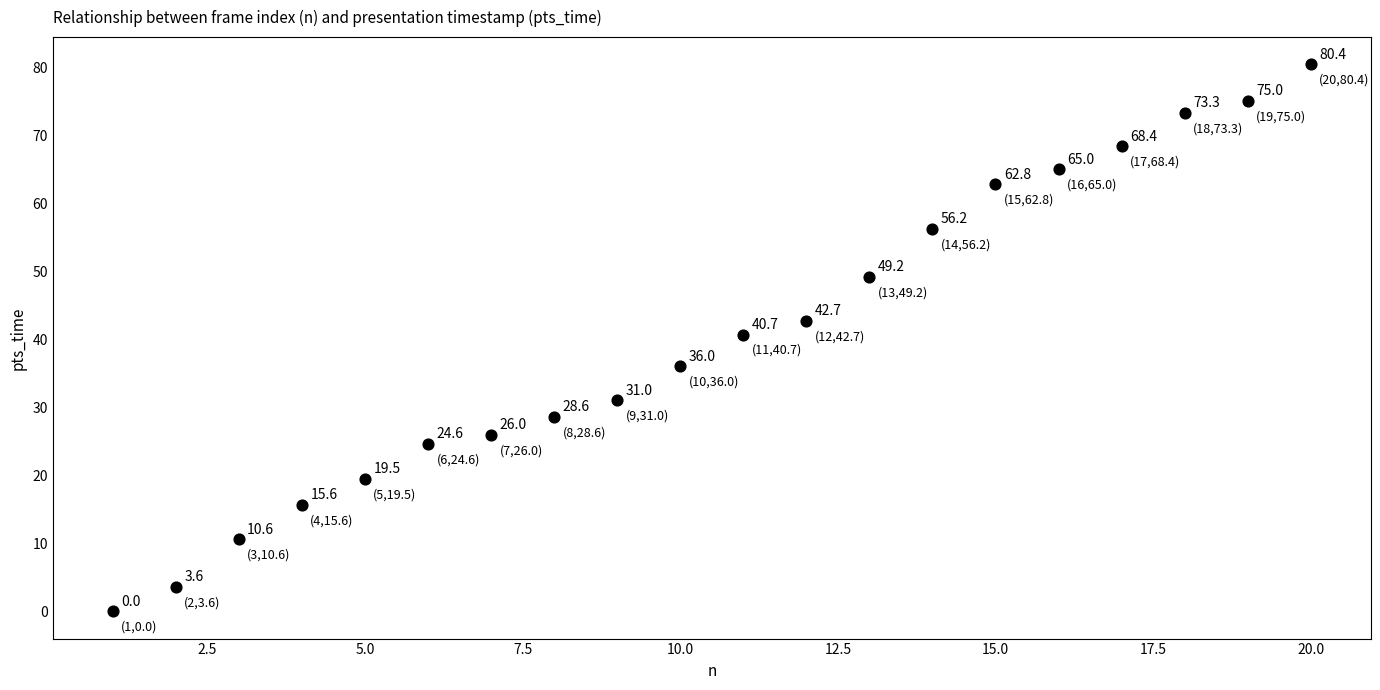

What Y value in the scatter plot is closest to 40?

40.7